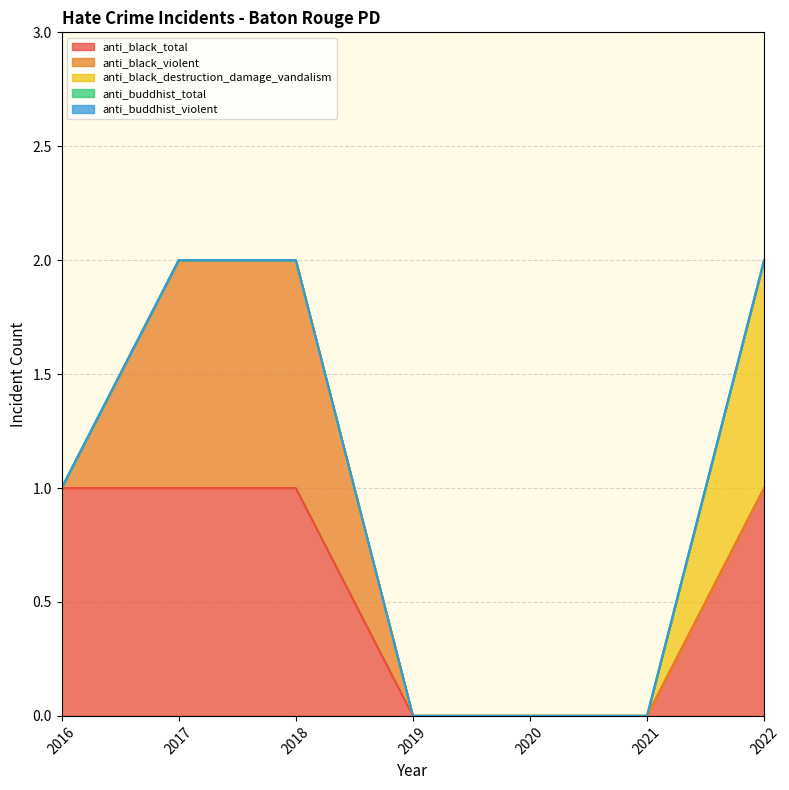

Is the value of anti_black_destruction_damage_vandalism at 2021 greater than the value of anti_black_violent at 2021?

No